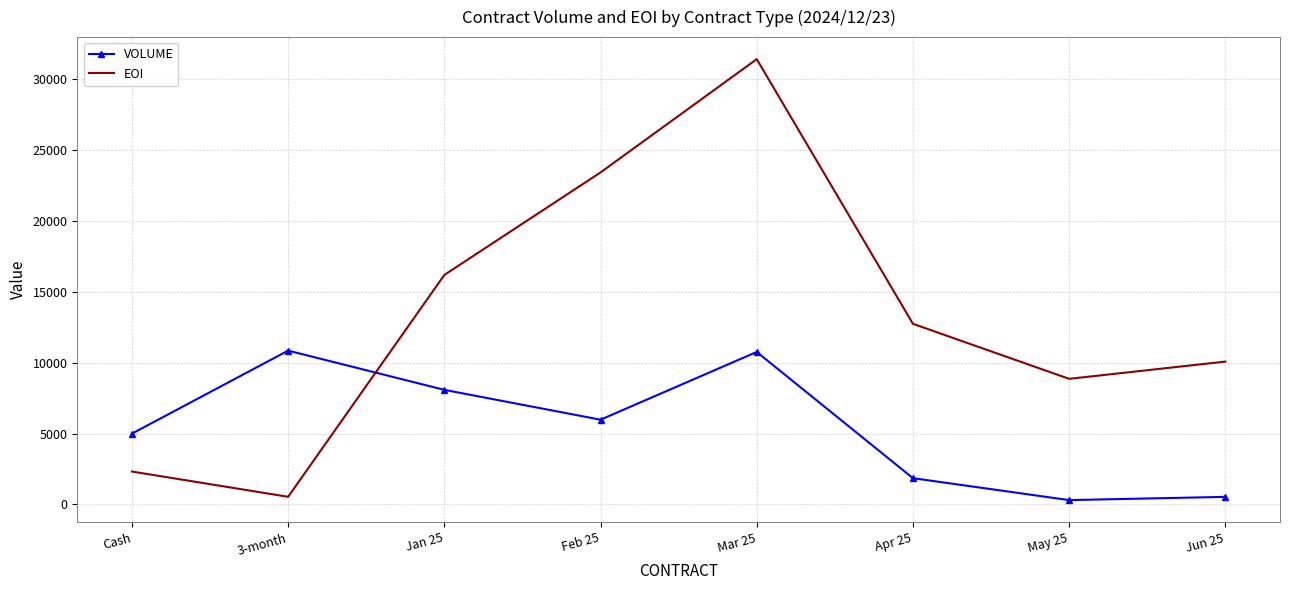

How many intersections are there between EOI and VOLUME?

1